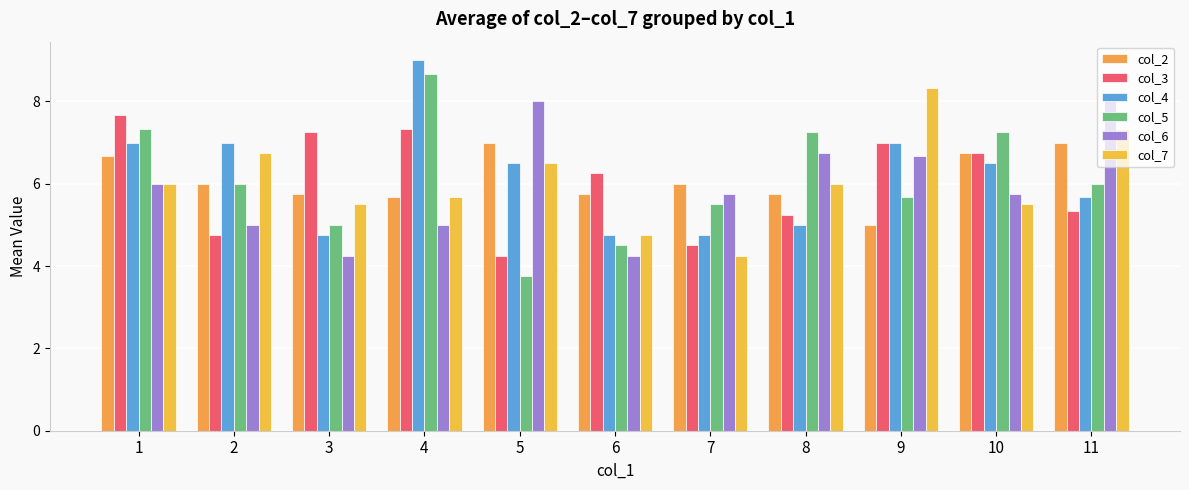

Between 5 and 7, which series saw the biggest shift?

col_6